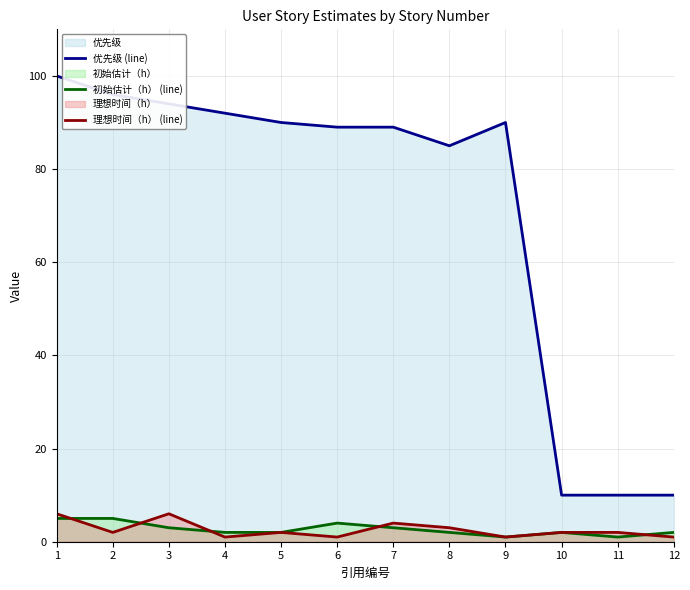

Where is the first local maximum for 初始估计（h） (line)?

6